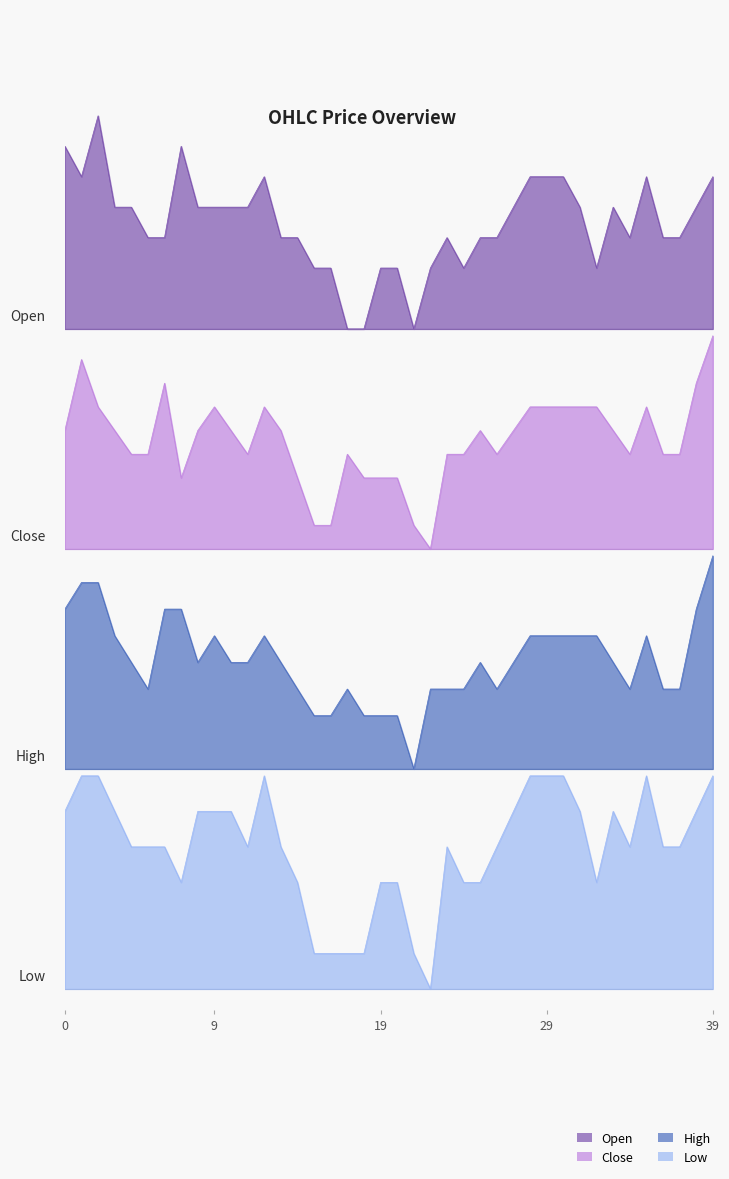

Rank the categories by high value from lowest to highest.

21, 15, 16, 18, 19, 20, 5, 14, 17, 22, 23, 24, 26, 34, 36, 37, 4, 8, 10, 11, 13, 25, 27, 33, 3, 9, 12, 28, 29, 30, 31, 32, 35, 0, 6, 7, 38, 1, 2, 39